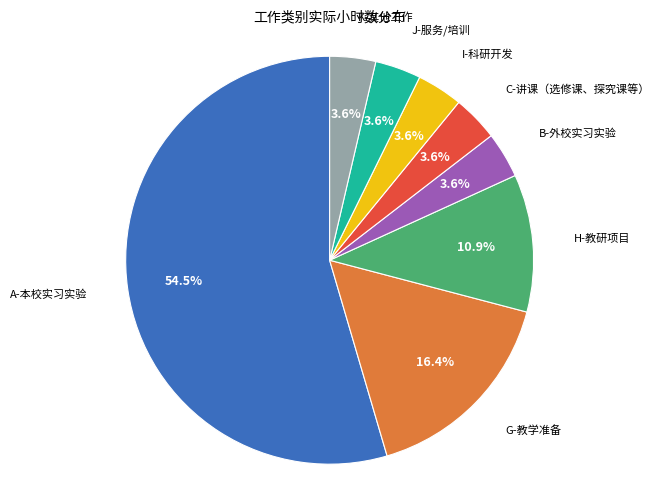

Does any single category account for the majority?

Yes